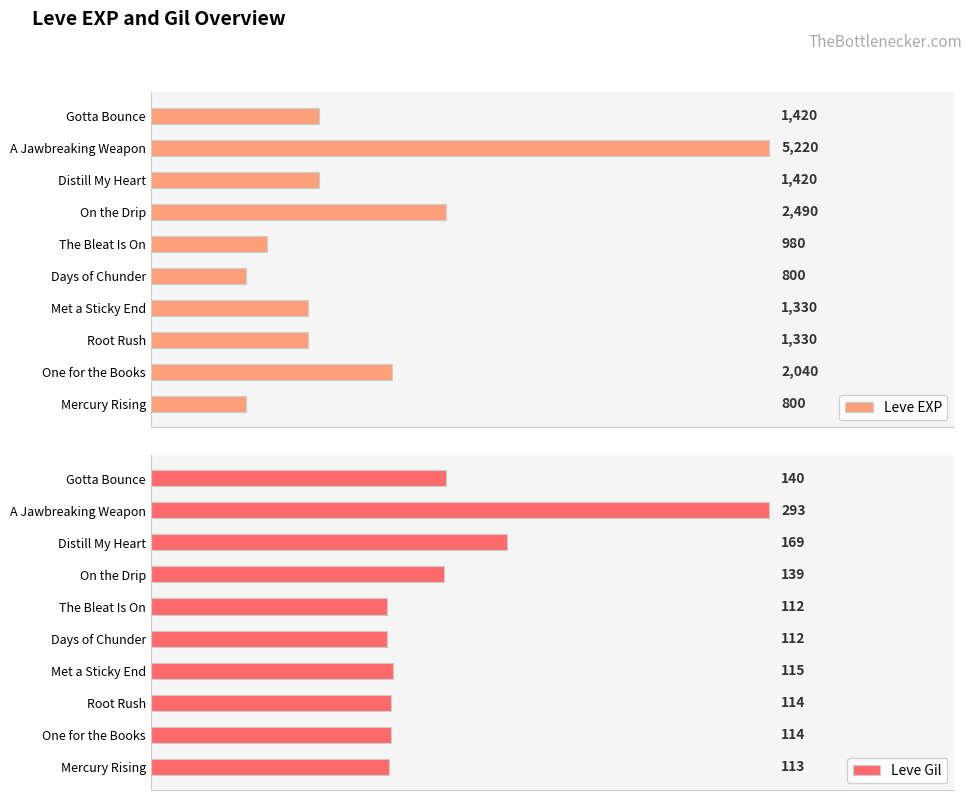

At which label is Leve EXP closest to 3010?

On the Drip